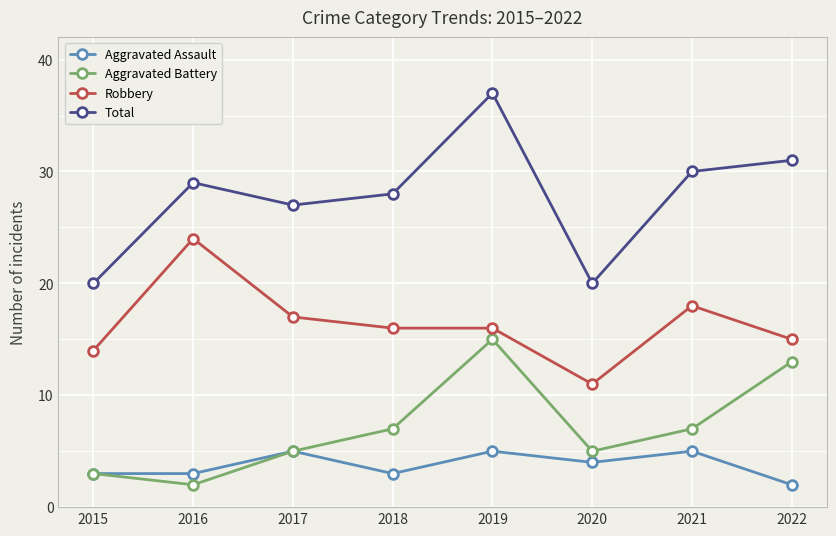

What is the value of the Aggravated Assault point at the 1st from the left?

3